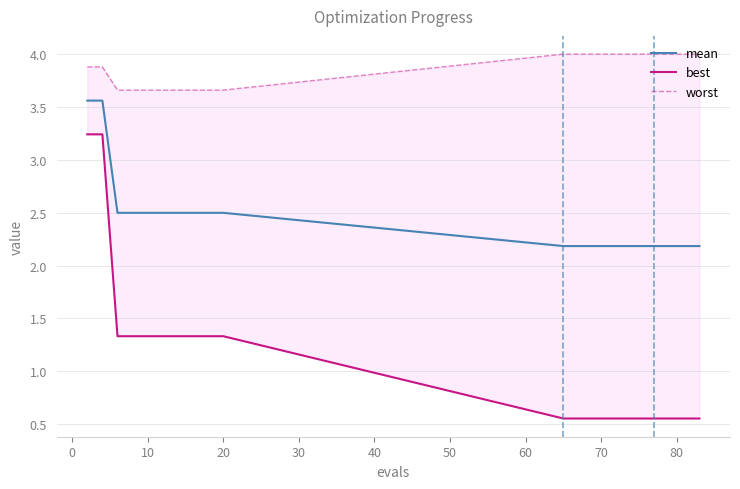

True or false: mean has a value of 2.5 at 20.

True